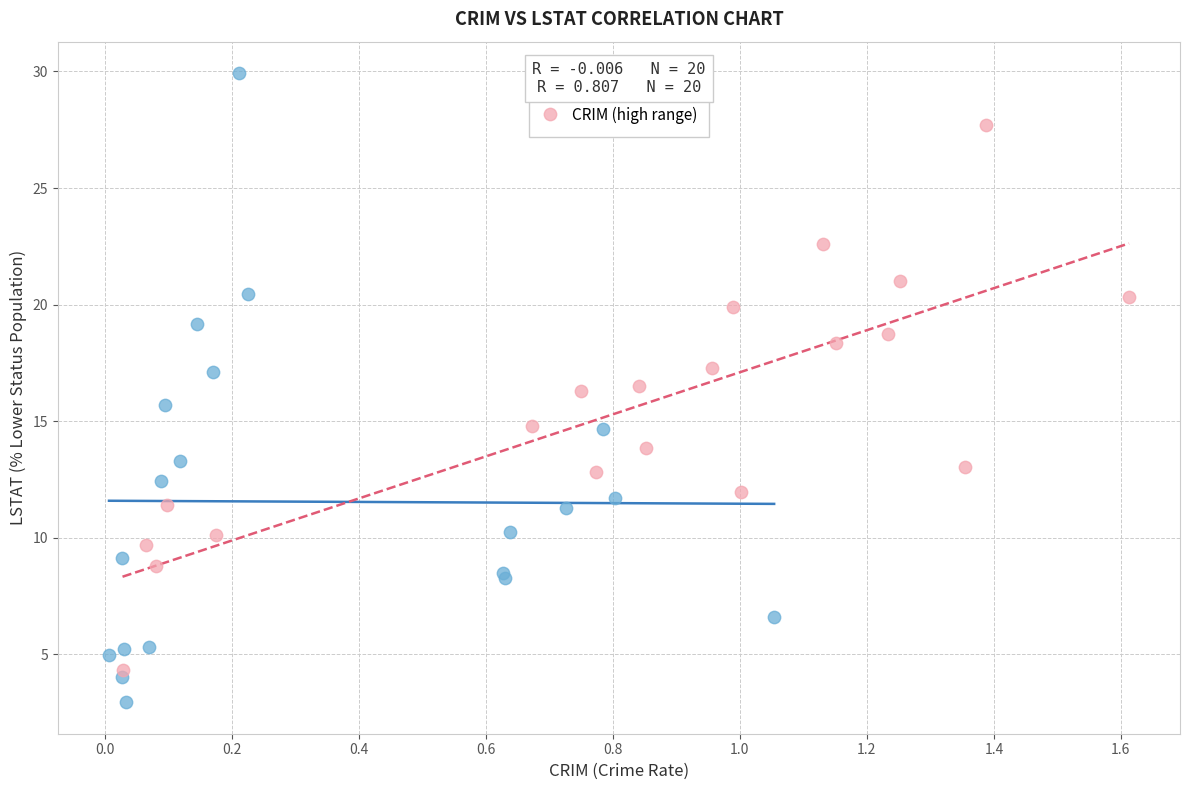

Which series contains the highest Y value?

CRIM (low range)